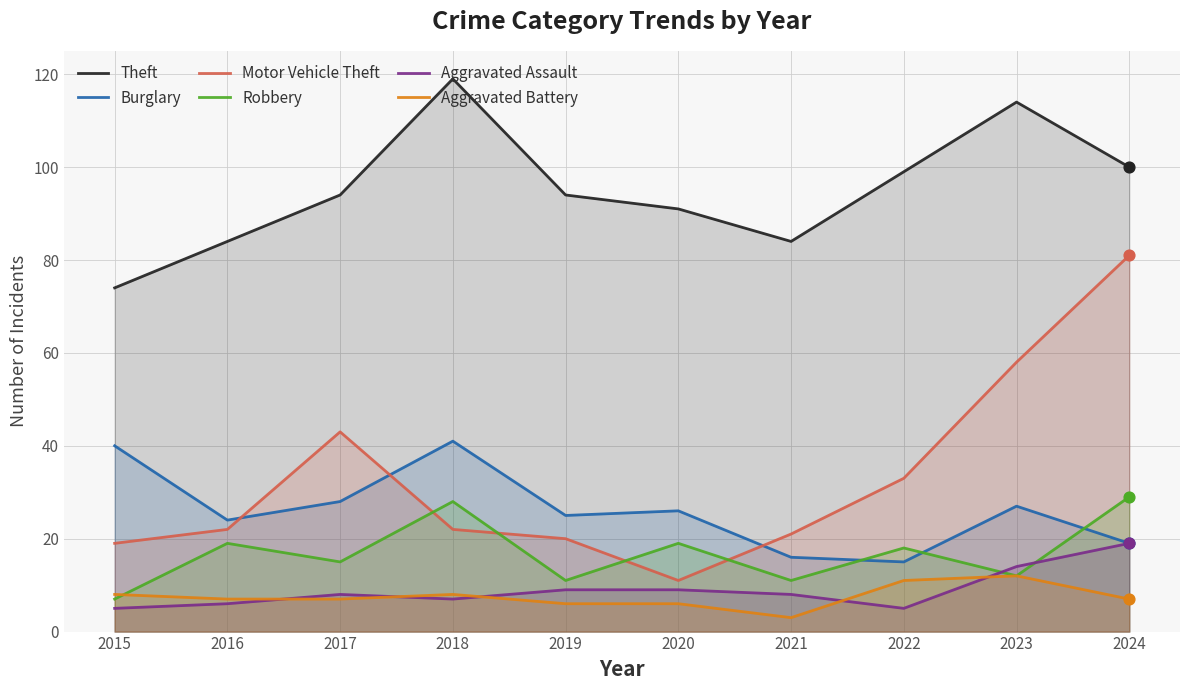

What is the total value across all series at 2016?

162